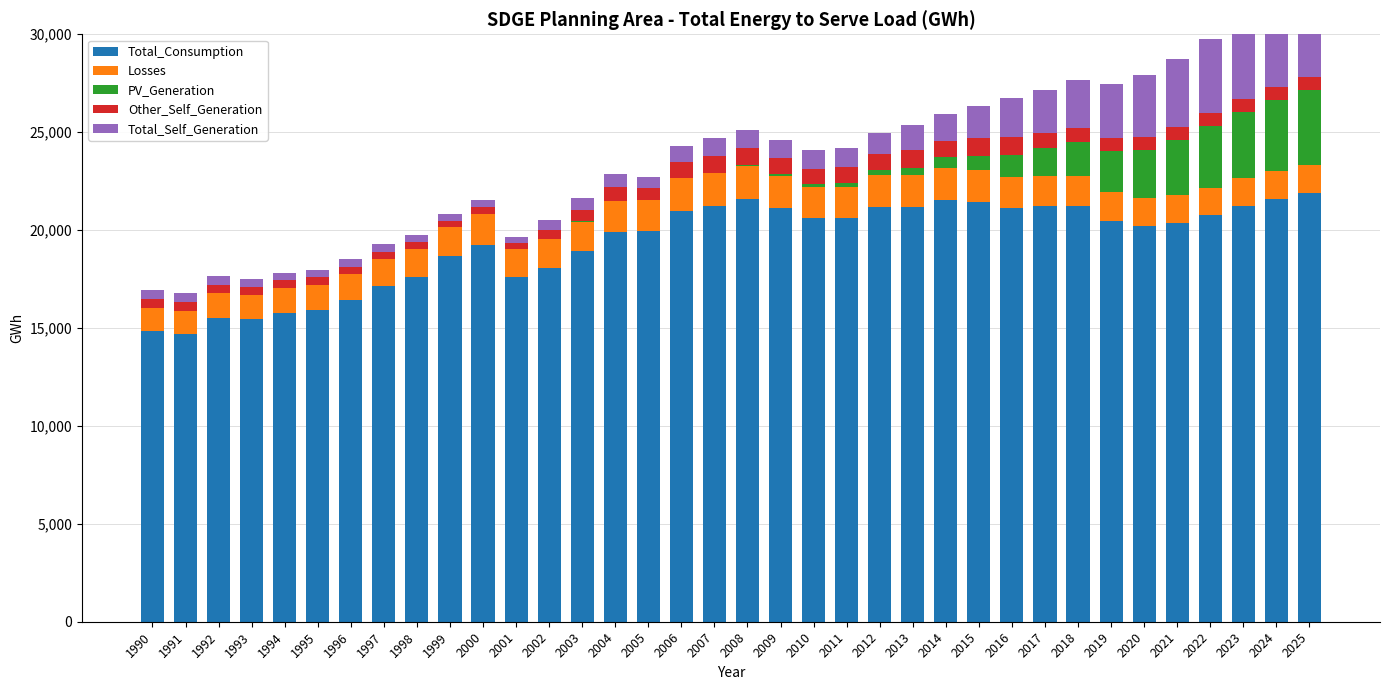

What is the value of the Total_Self_Generation bar at the 6th from the left?

392.2